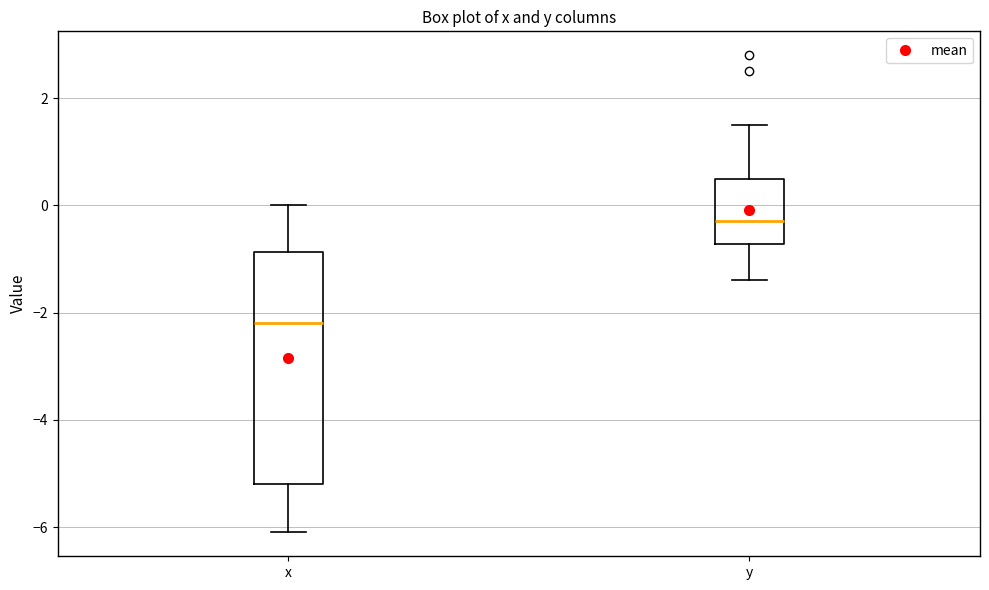

Reading left to right, read every box against the y-axis: the position of its median line, the range the box covers, and the ends of its whiskers. The values are not printed on the chart, so give them approximately, as read against the axis.

x: median -2.2, box -5.2 to -0.8, whiskers -6.0 to 0.0
y: median -0.2, box -0.8 to 0.6, whiskers -1.4 to 1.6